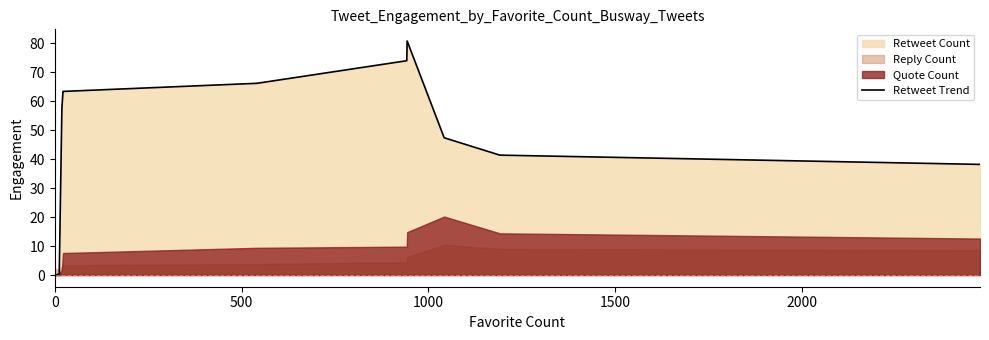

What is the change in value from 16 to 18?

+0.2